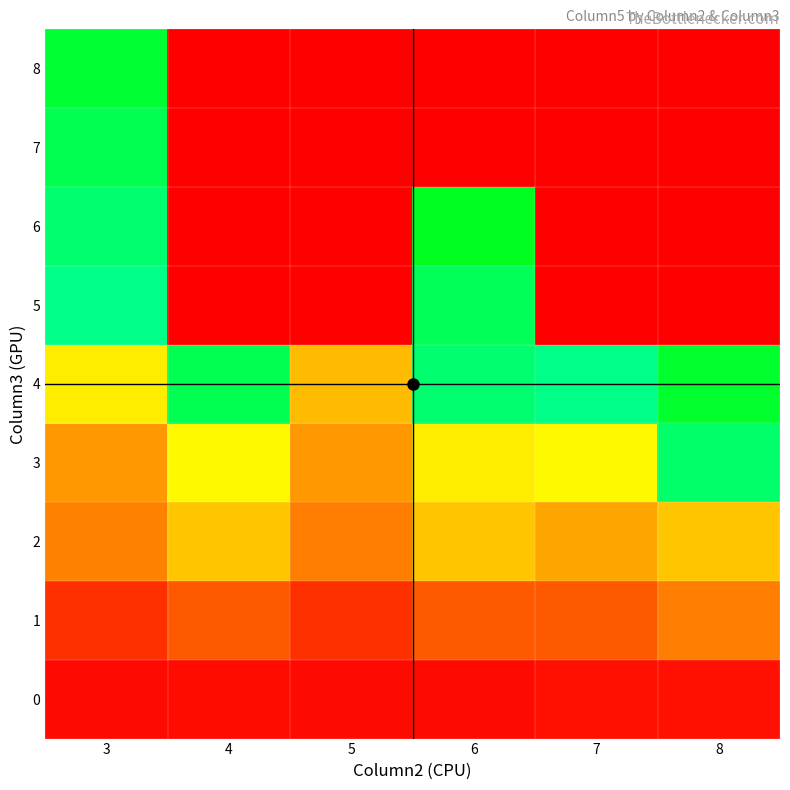

Rank the series at 6 from highest to lowest value.

6, 5, 4, 3, 2, 1, 0, 7, 8